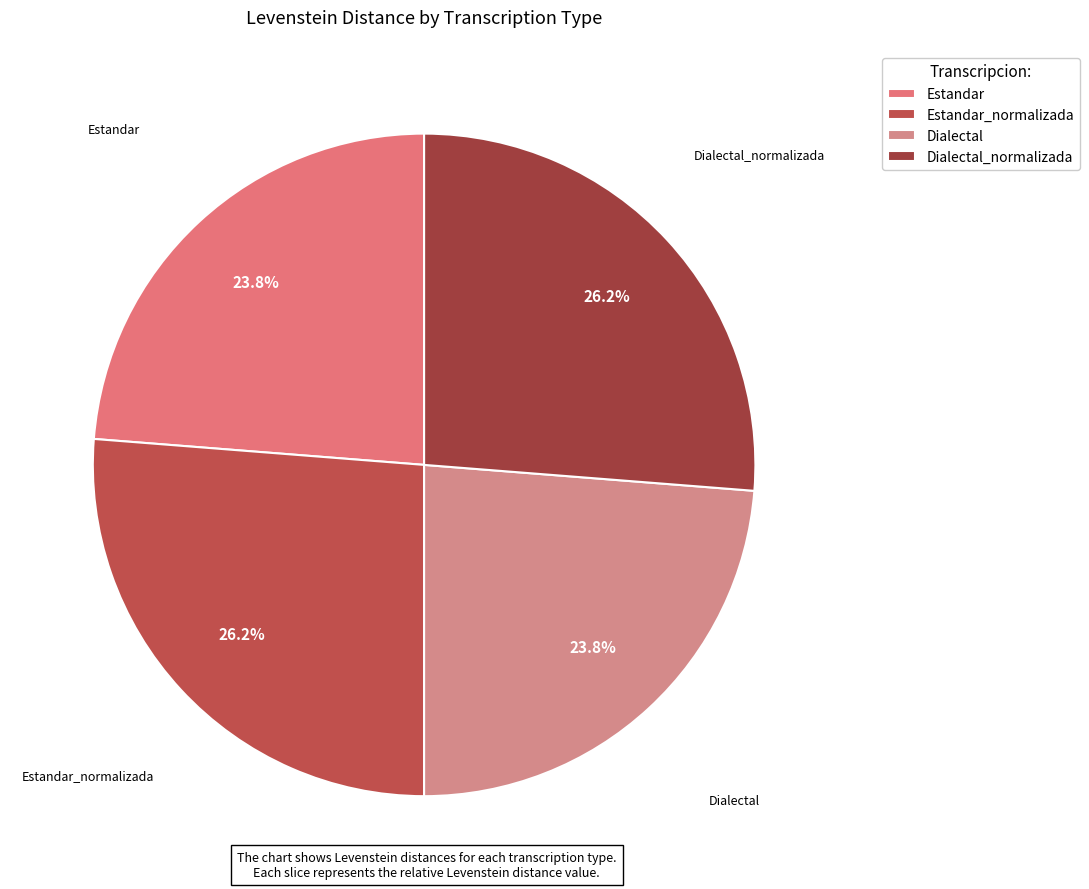

Does any single category account for the majority?

No